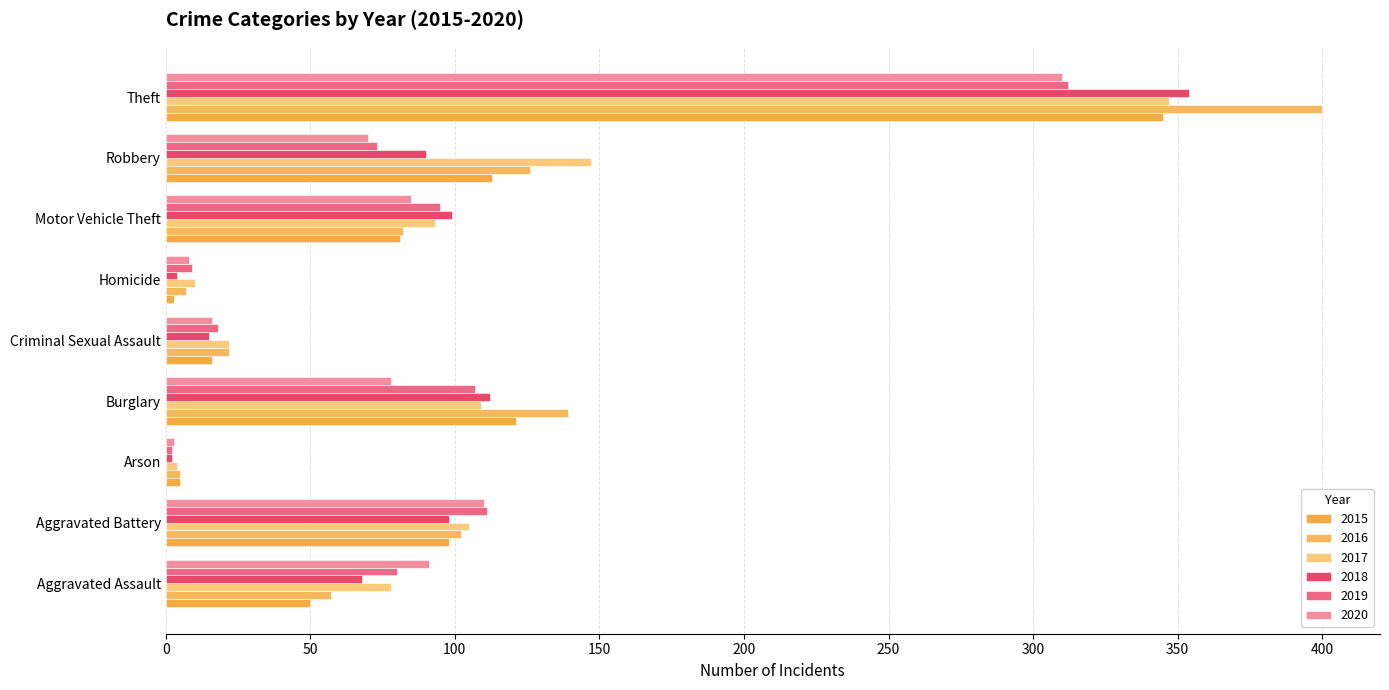

Between Arson and Burglary, which series saw the biggest shift?

2016